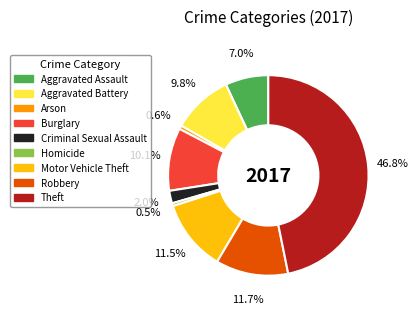

What is the largest slice in the pie chart?

Theft